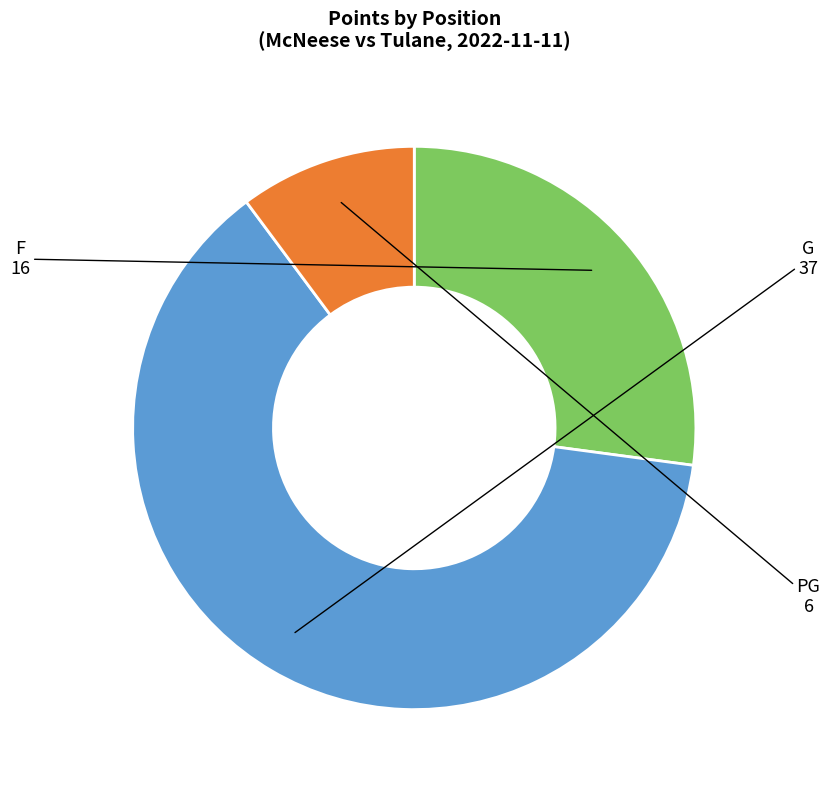

Count the number of slices in the pie.

3